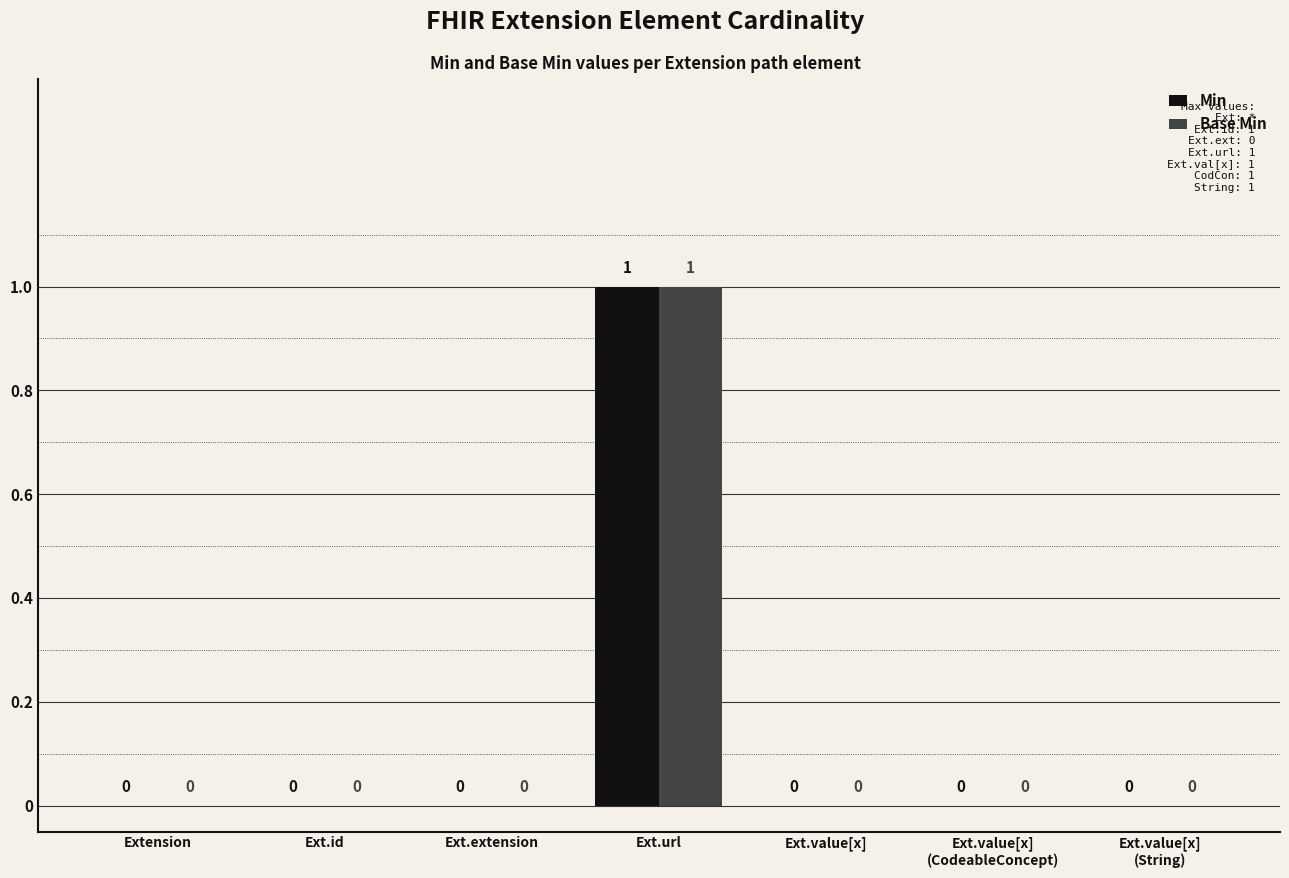

Are the bars grouped side by side (vs. stacked)?

Yes